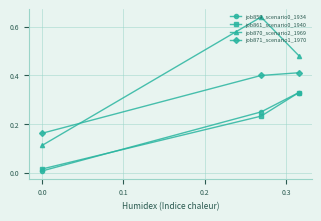

How many series are shown in this chart?

4